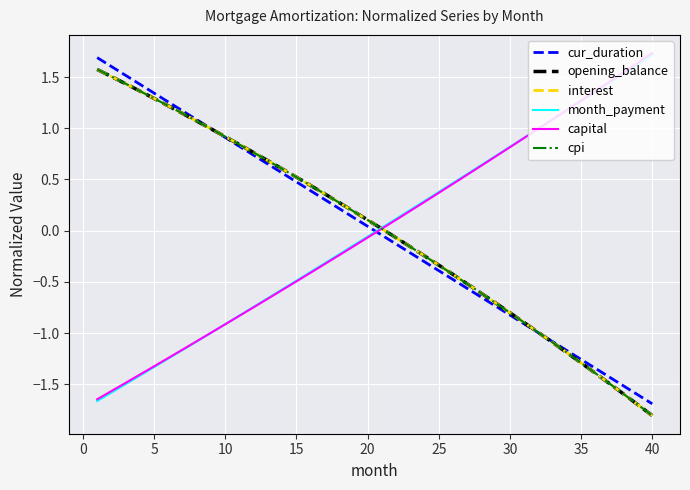

What is the maximum value shown in the chart?

1.7